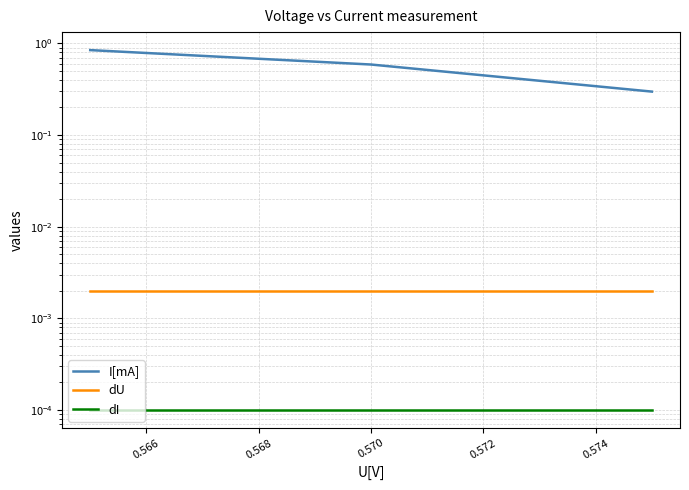

Rank the series by their maximum value, from lowest to highest.

dI, dU, I[mA]